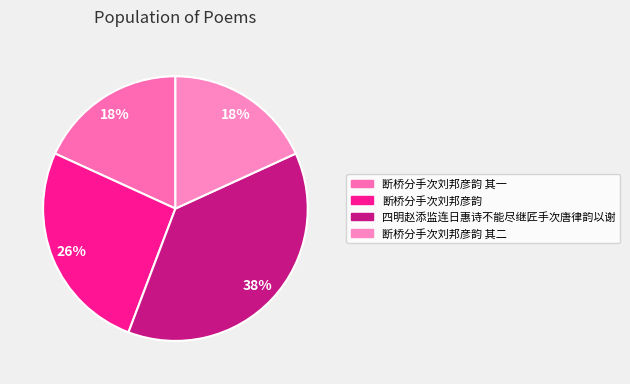

To the nearest percent, what portion does 断桥分手次刘邦彦韵 其一 represent?

18%